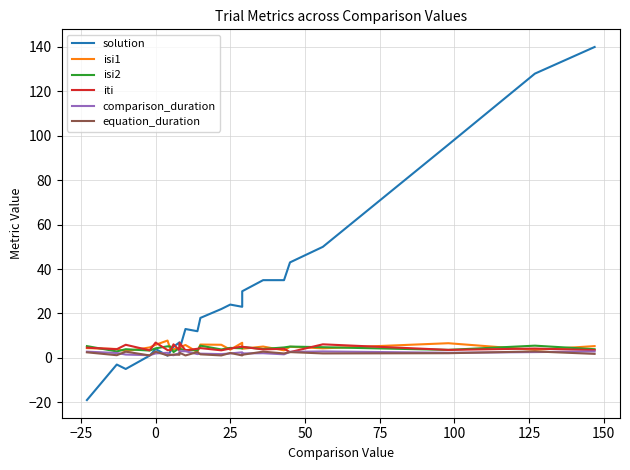

List the series in order of their peak value, highest first.

solution, isi1, iti, isi2, comparison_duration, equation_duration